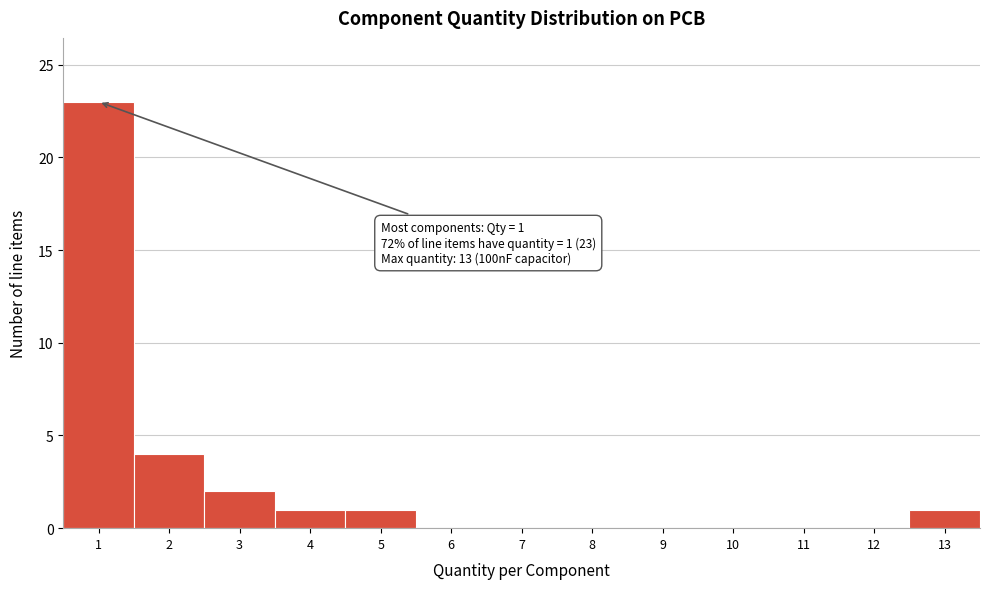

Which range on the x-axis has the tallest bar?

0.5 to 1.5